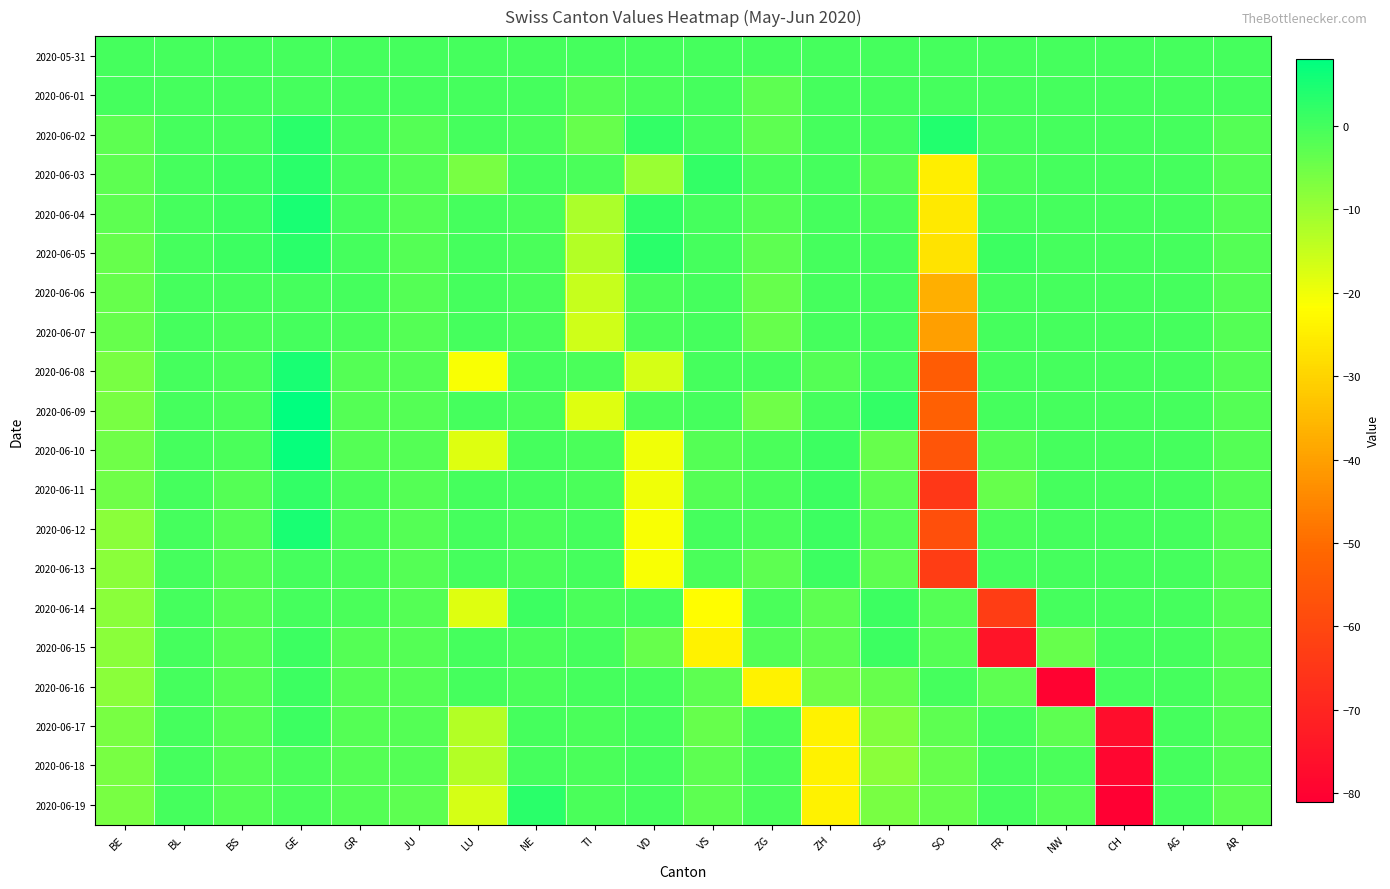

At which category is the sum across all series the highest?

GE